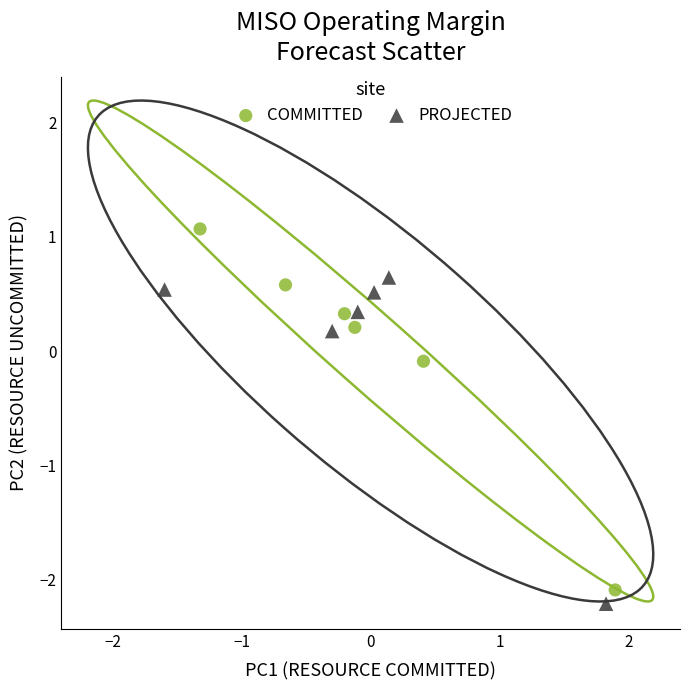

Which series contains the highest Y value?

COMMITTED